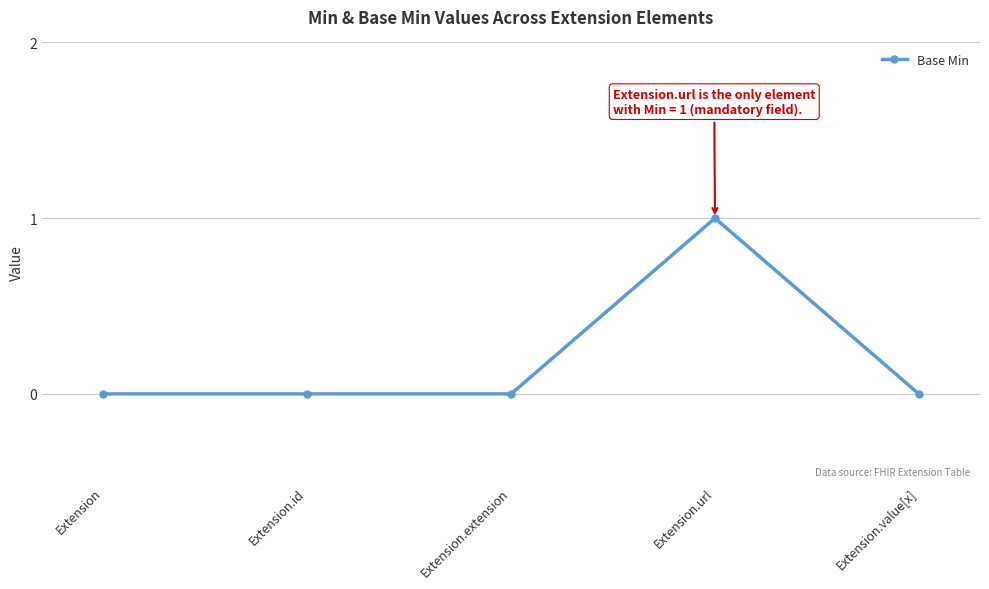

How many values are between 0 and 1?

5